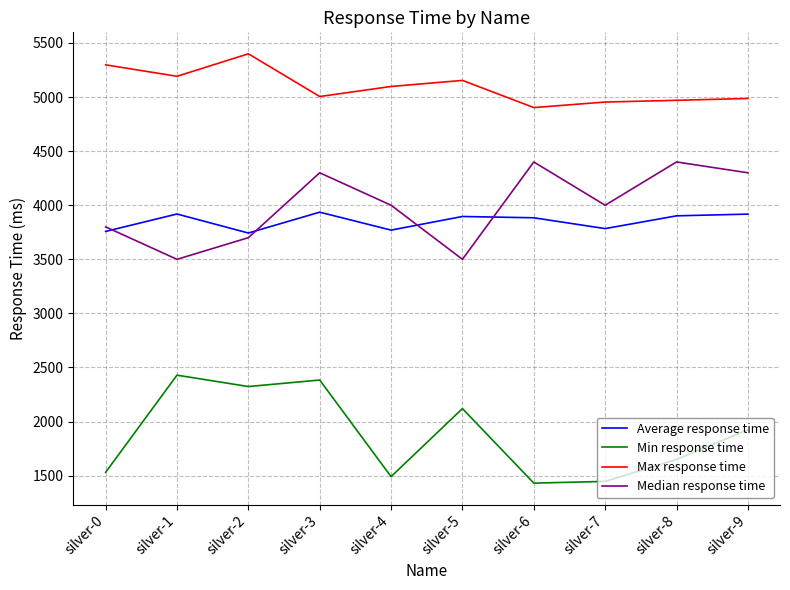

Between silver-0 and silver-7, which series saw the biggest shift?

Max response time